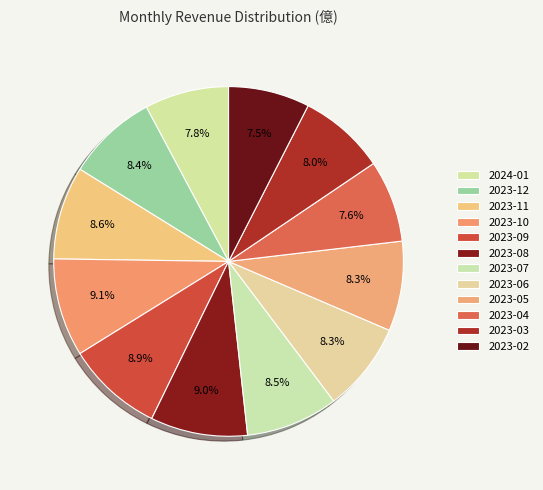

Count the number of slices in the pie.

12